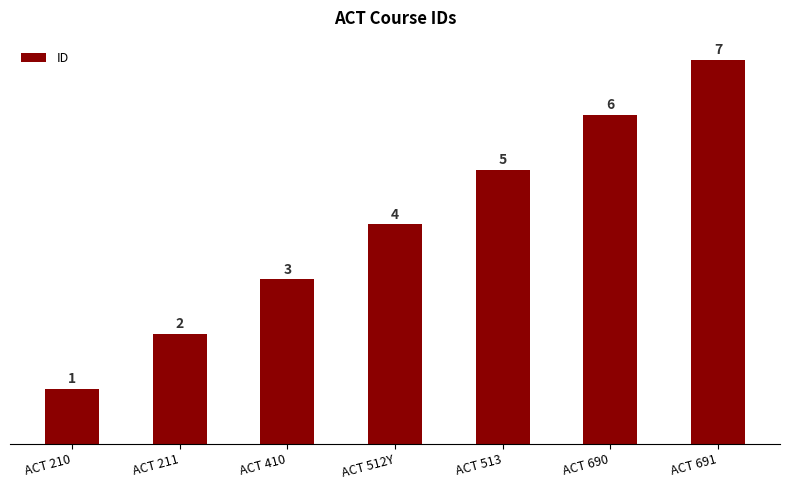

Which has a higher value, ACT 210 or ACT 690?

ACT 690